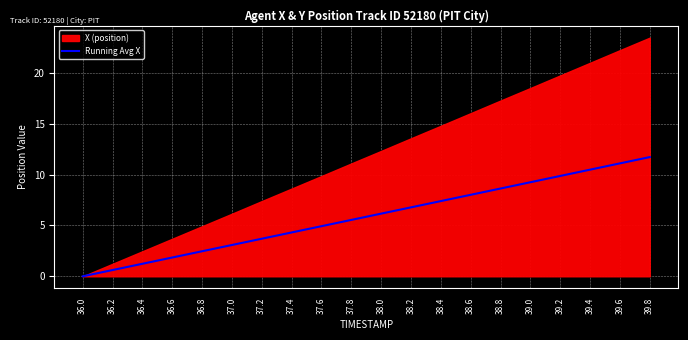

True or false: the data has more than 0 interior local peaks.

False